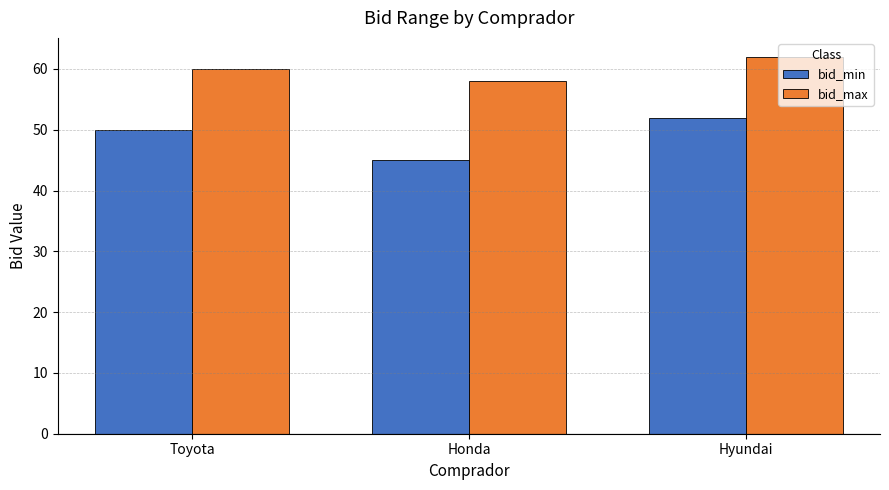

What is the minimum value for bid_min?

45